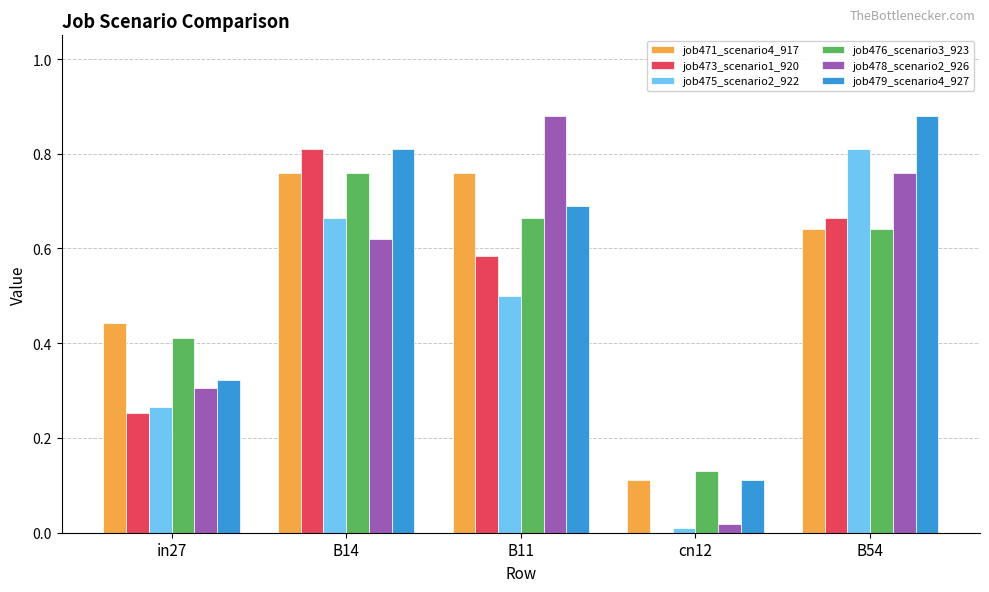

At which label does job478_scenario2_926 reach its peak?

B11